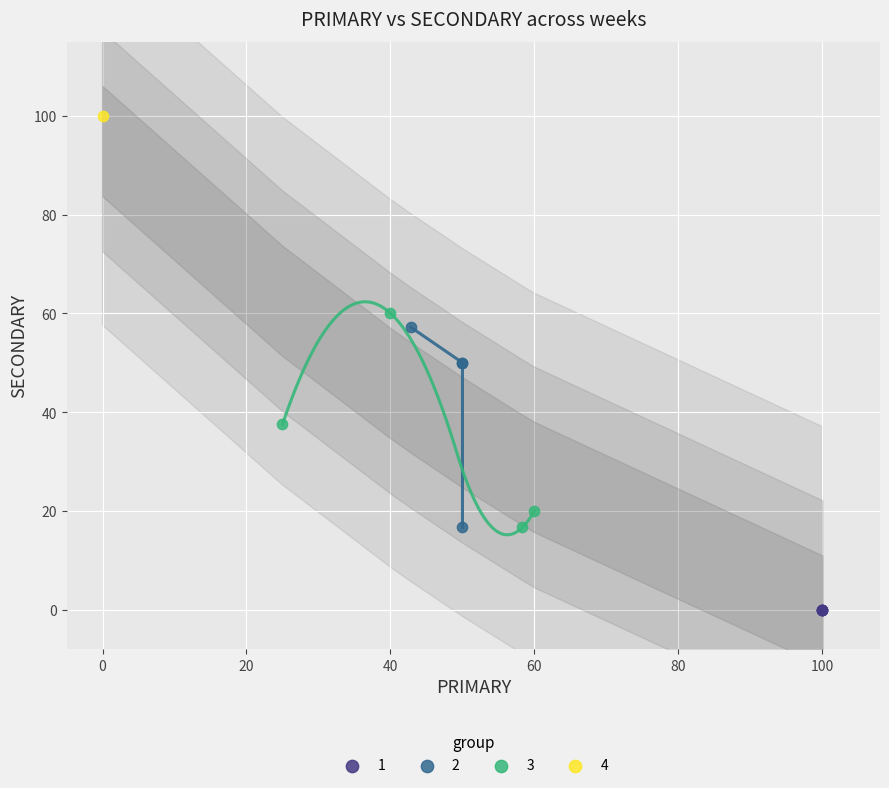

What are all the series names shown in the legend?

1, 2, 3, 4